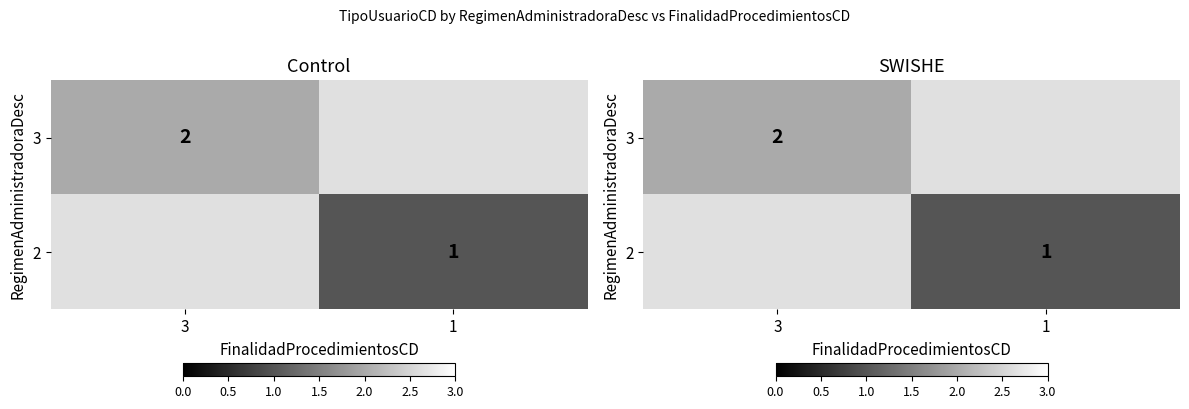

What is the smallest value displayed?

1.0